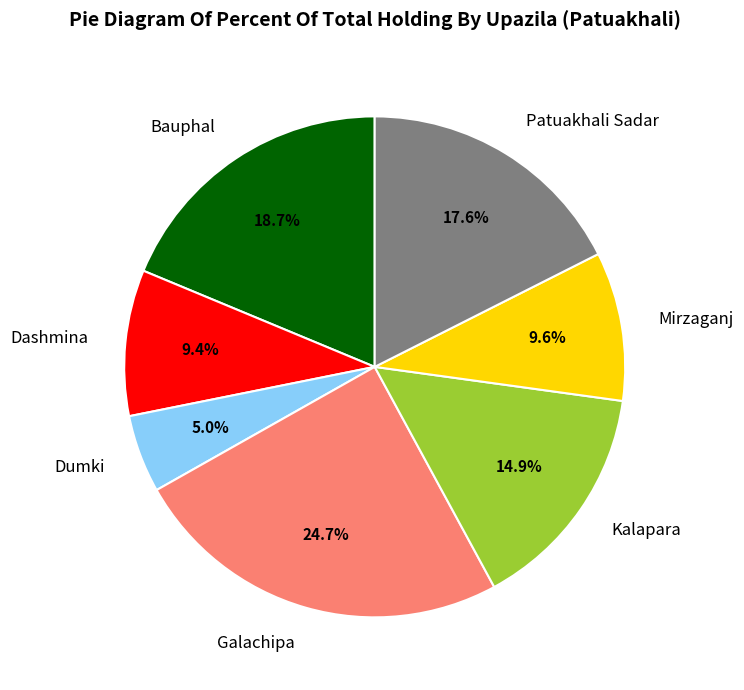

To the nearest percent, what is the difference between the Mirzaganj and Dumki slice percentages?

5%